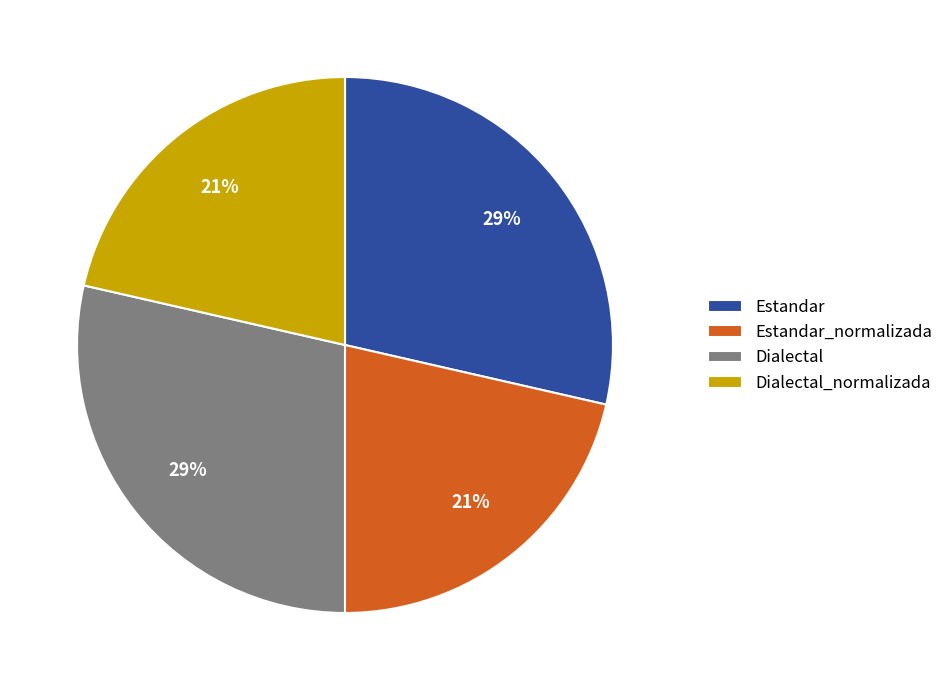

To the nearest percent, what percentage of the pie is Estandar_normalizada?

21%